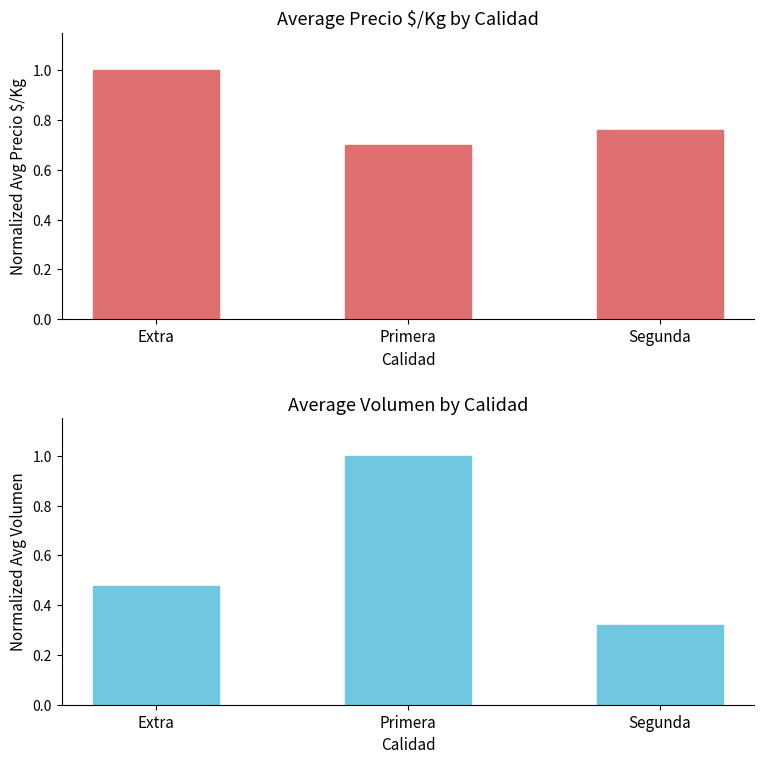

Which has a higher value, Segunda or Extra?

Extra